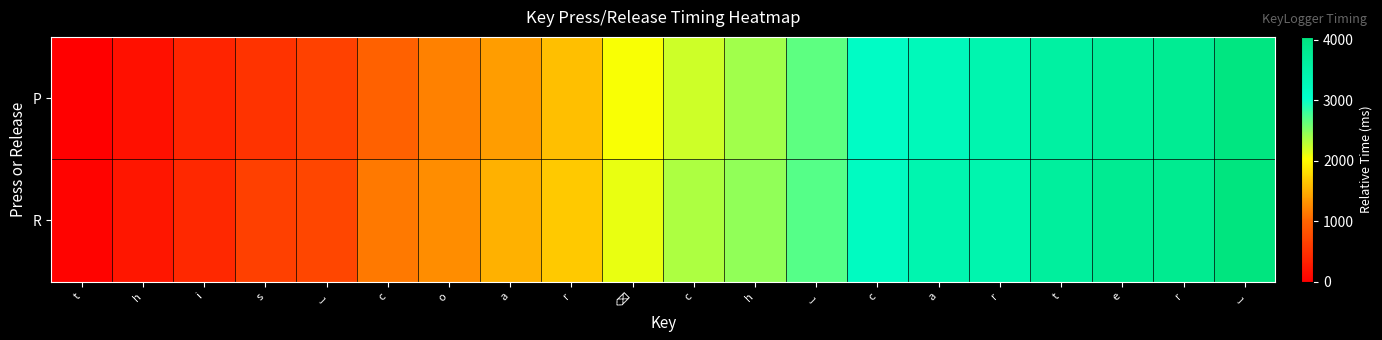

Which category has the lowest value across all series?

t